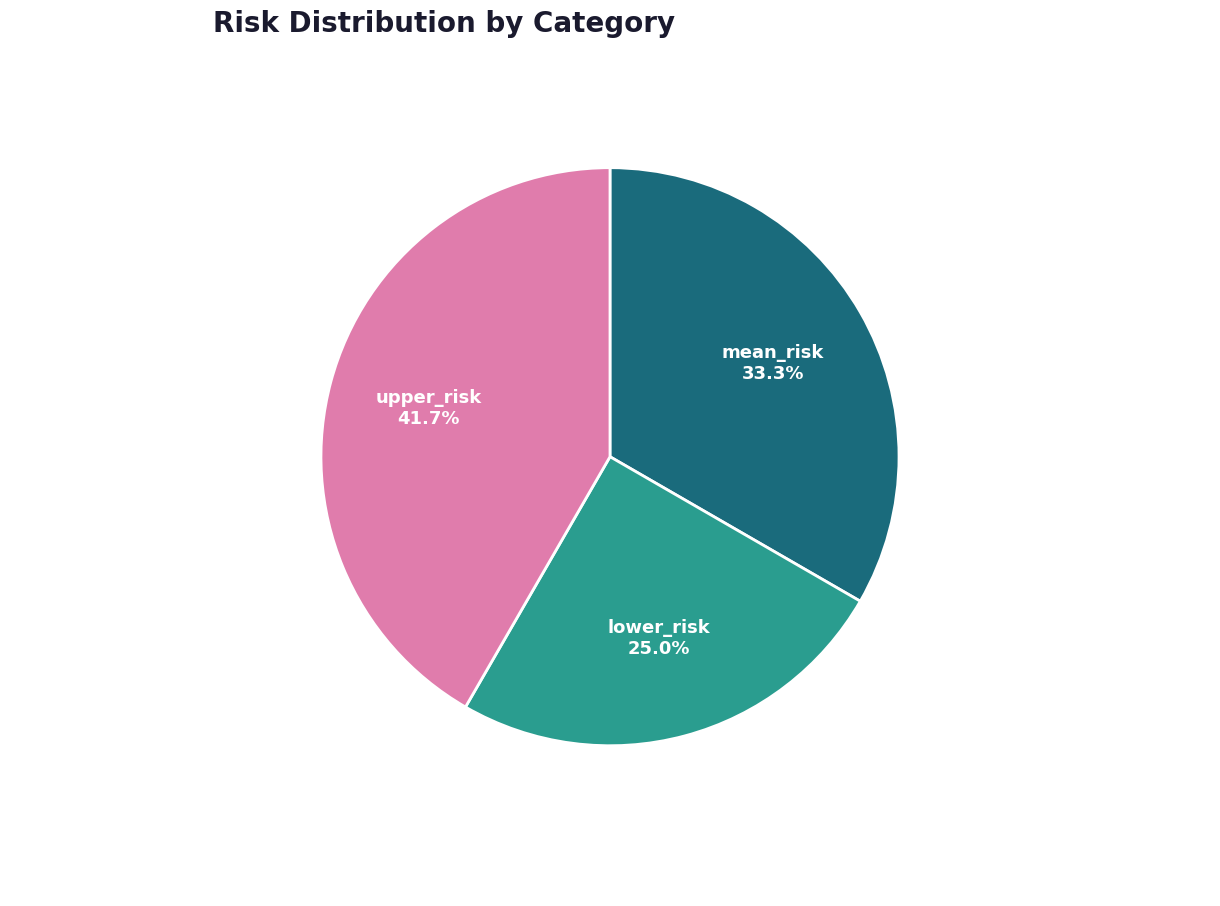

What percentage is the mean_risk slice, to the nearest percent?

33%